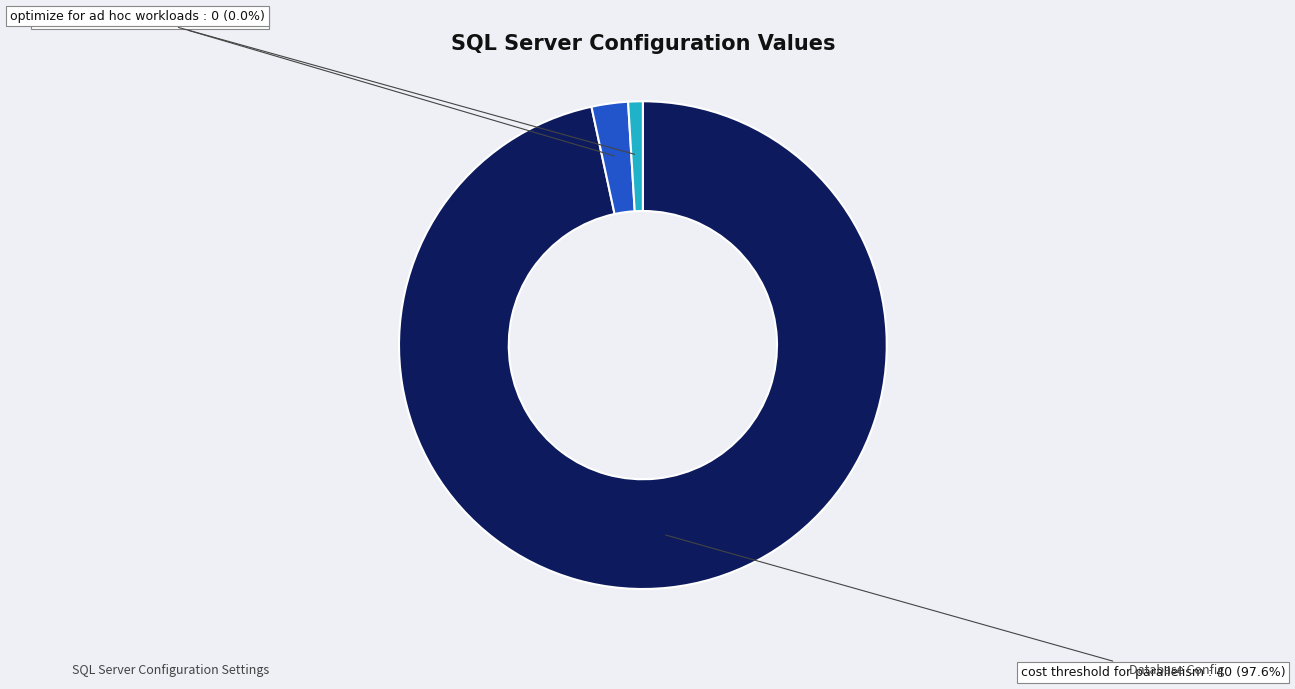

Which has a higher value, optimize for ad hoc workloads or cost threshold for parallelism?

cost threshold for parallelism